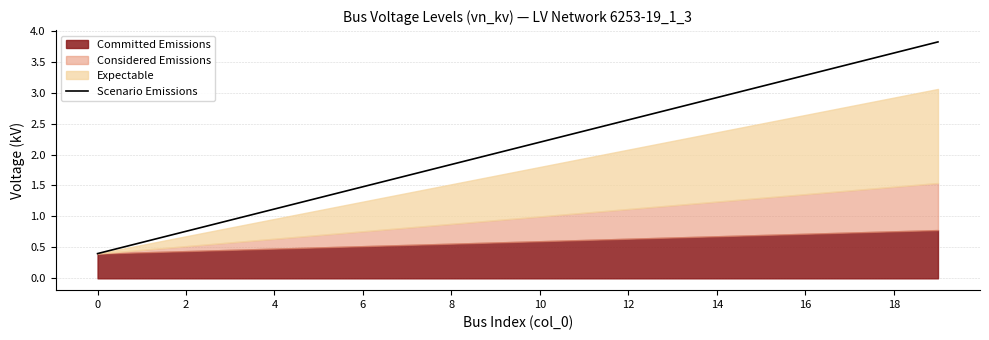

What is the maximum value shown in the chart?

3.8